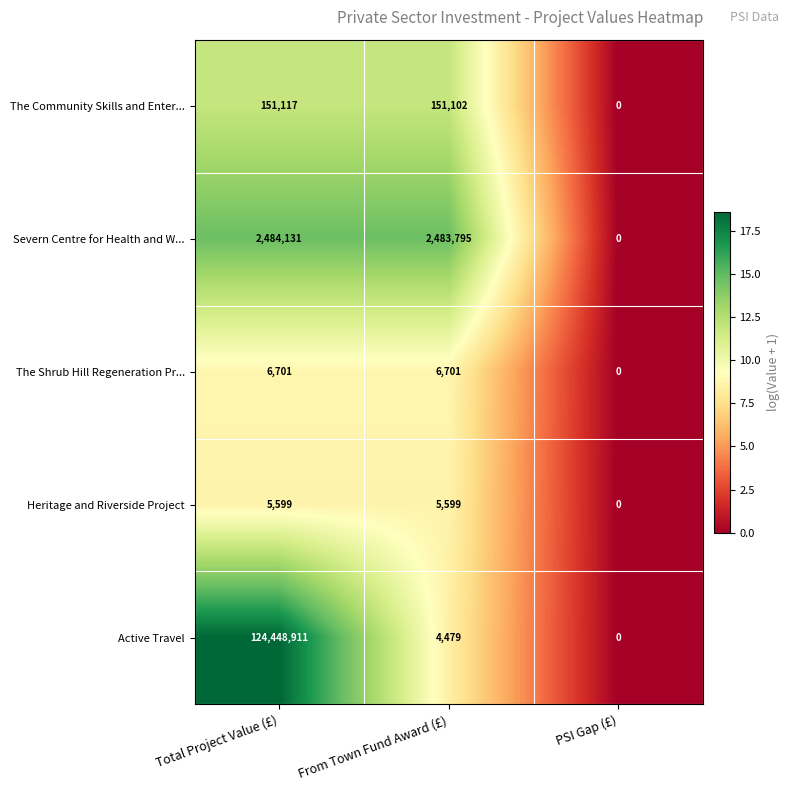

How many data points in Heritage and Riverside Project are less than 5599?

1